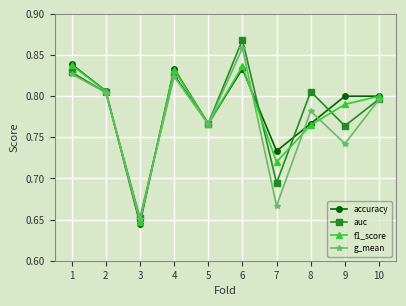

Which series changed the most between 4 and 5?

accuracy